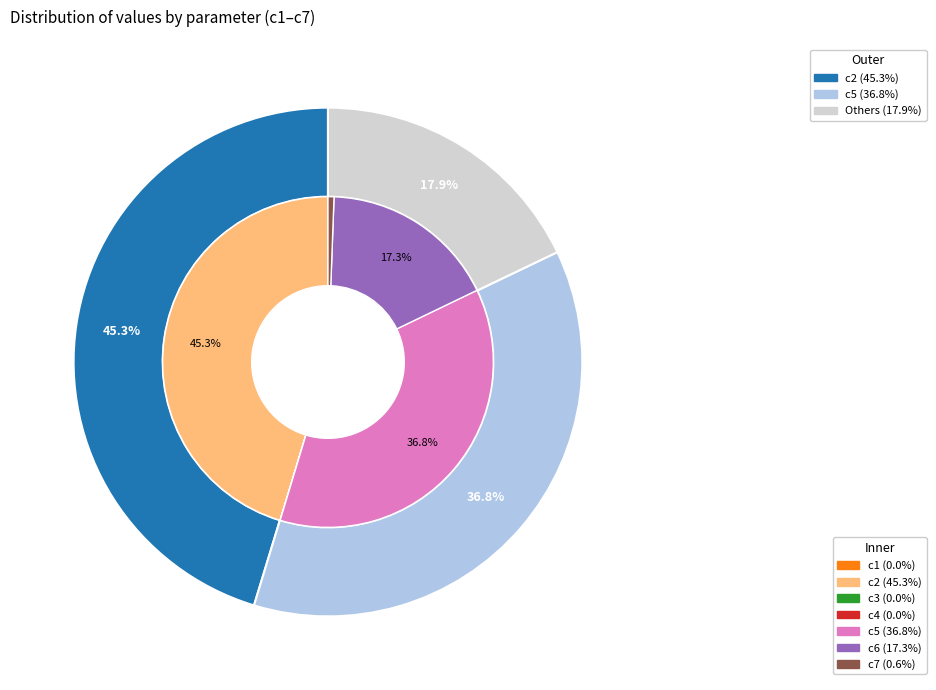

Is there any slice that represents more than half of the pie?

No